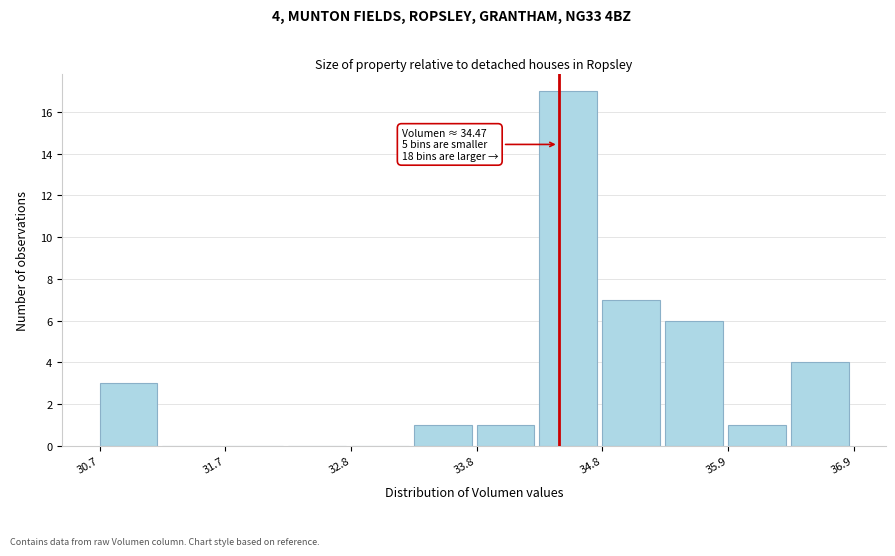

Read against the x-axis, roughly where is the centre of the tallest bar?

34.6